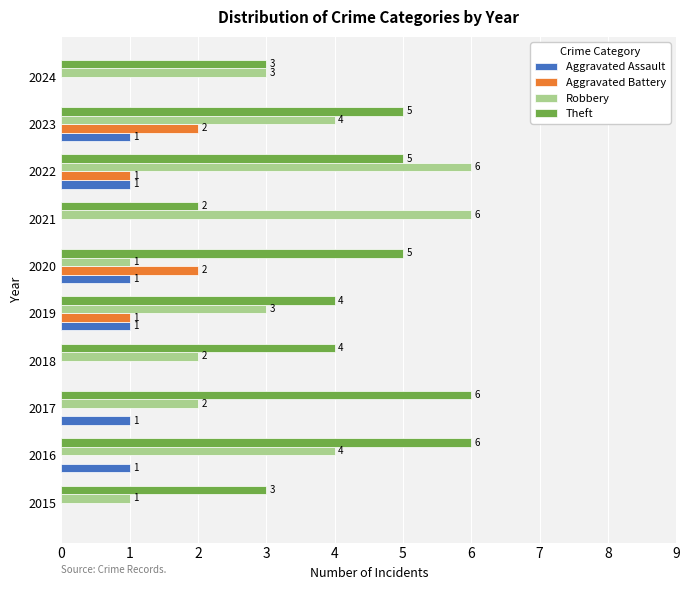

What is the sum of the Robbery values at 2022 and 2017?

8